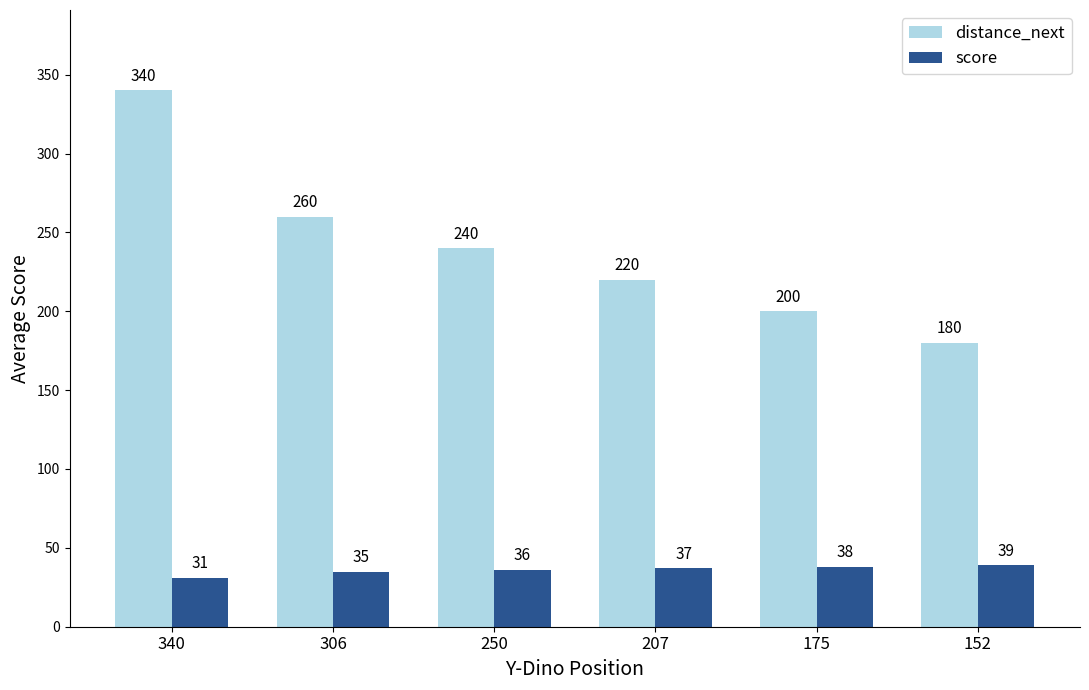

Which series has the widest spread of values?

distance_next